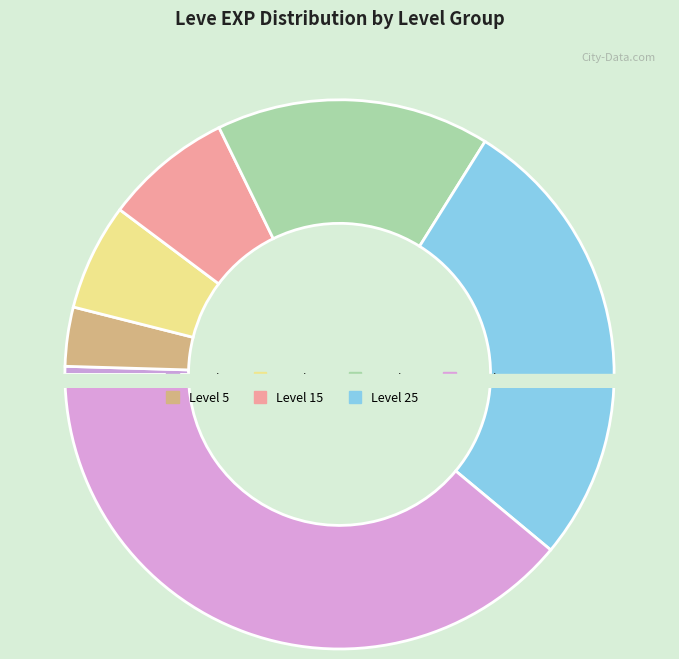

Between Level 10 and Level 1, which is larger?

Level 10